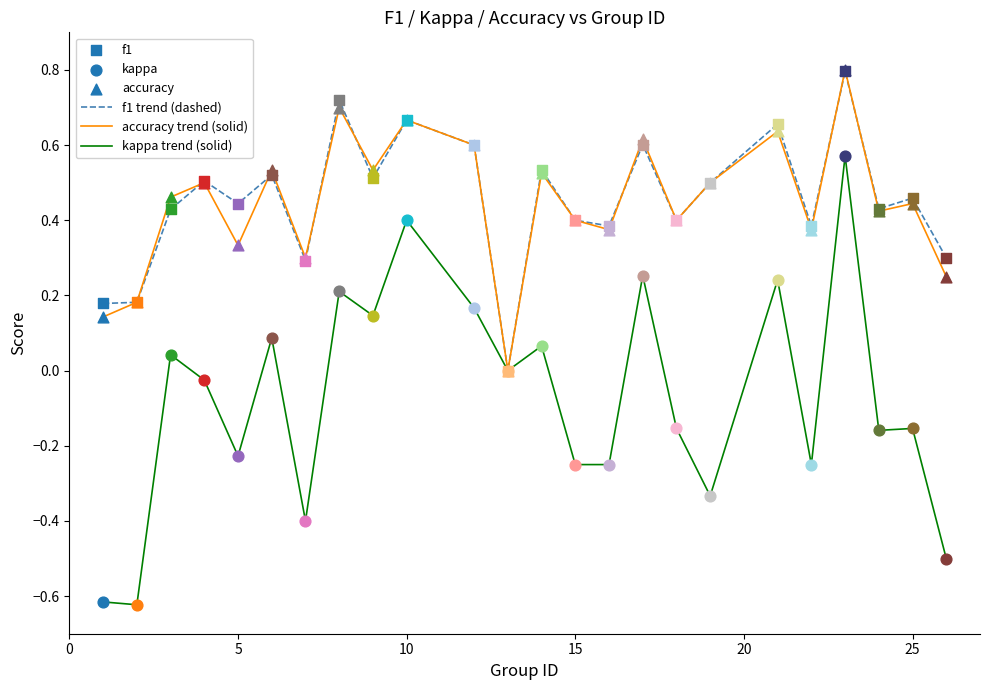

What is the maximum value for f1 trend (dashed)?

0.8